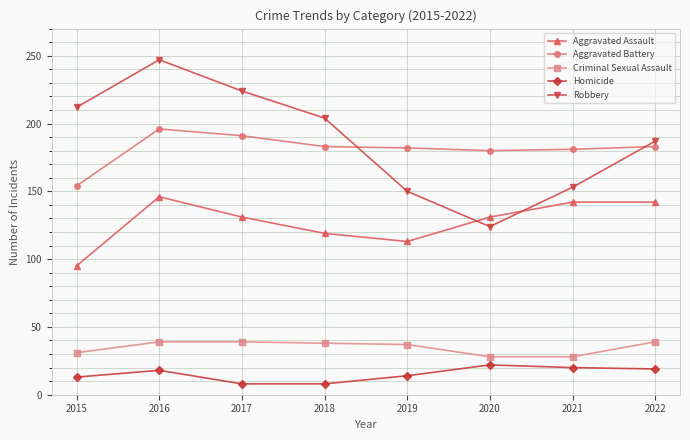

What is the highest value of the Aggravated Battery series?

196